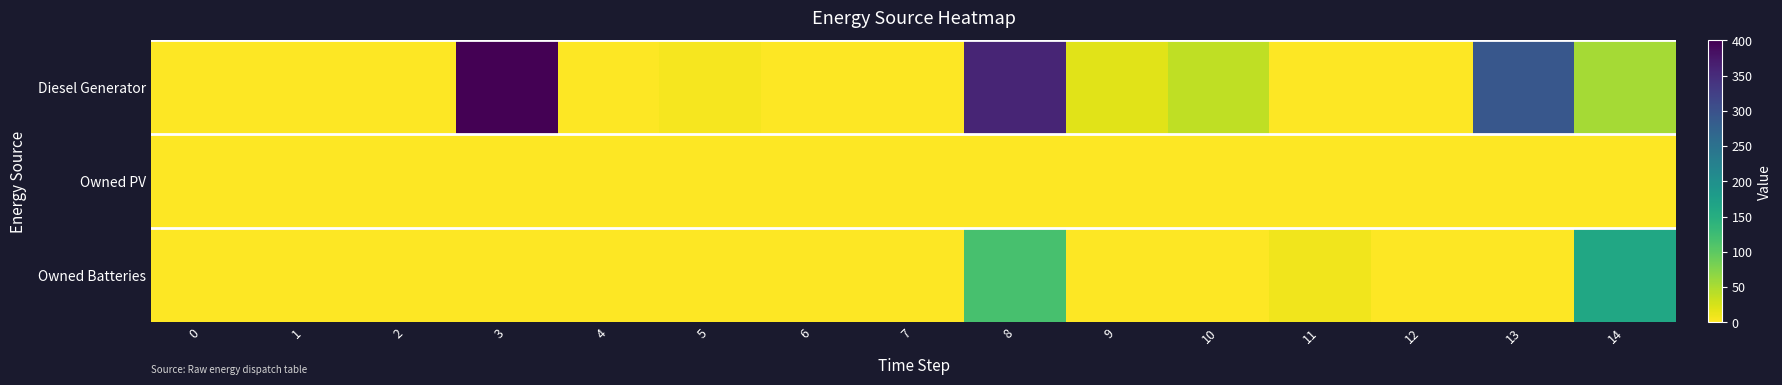

Which series has the largest range (max minus min)?

Diesel Generator